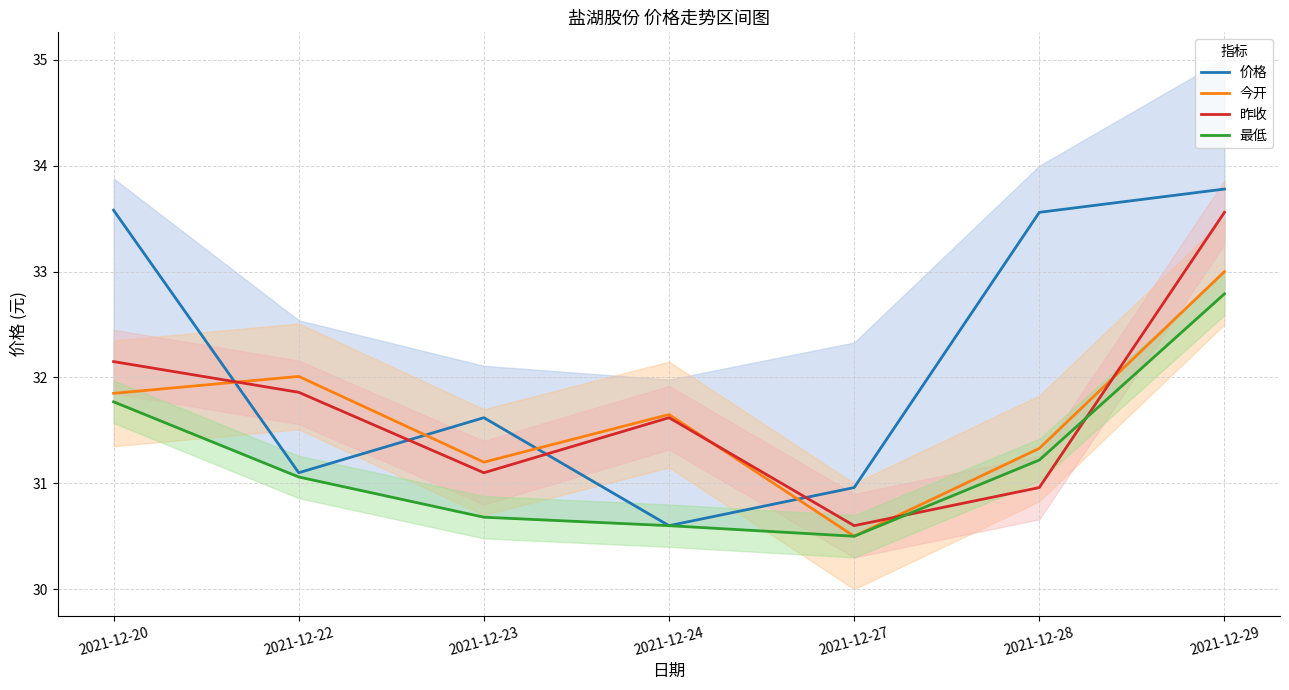

Reading left to right, list all the values displayed in this chart.

价格: 33.6	31.1	31.6	30.6	31.0	33.6	33.8
今开: 31.9	32.0	31.2	31.6	30.5	31.3	33.0
昨收: 32.1	31.9	31.1	31.6	30.6	31.0	33.6
最低: 31.8	31.1	30.7	30.6	30.5	31.2	32.8